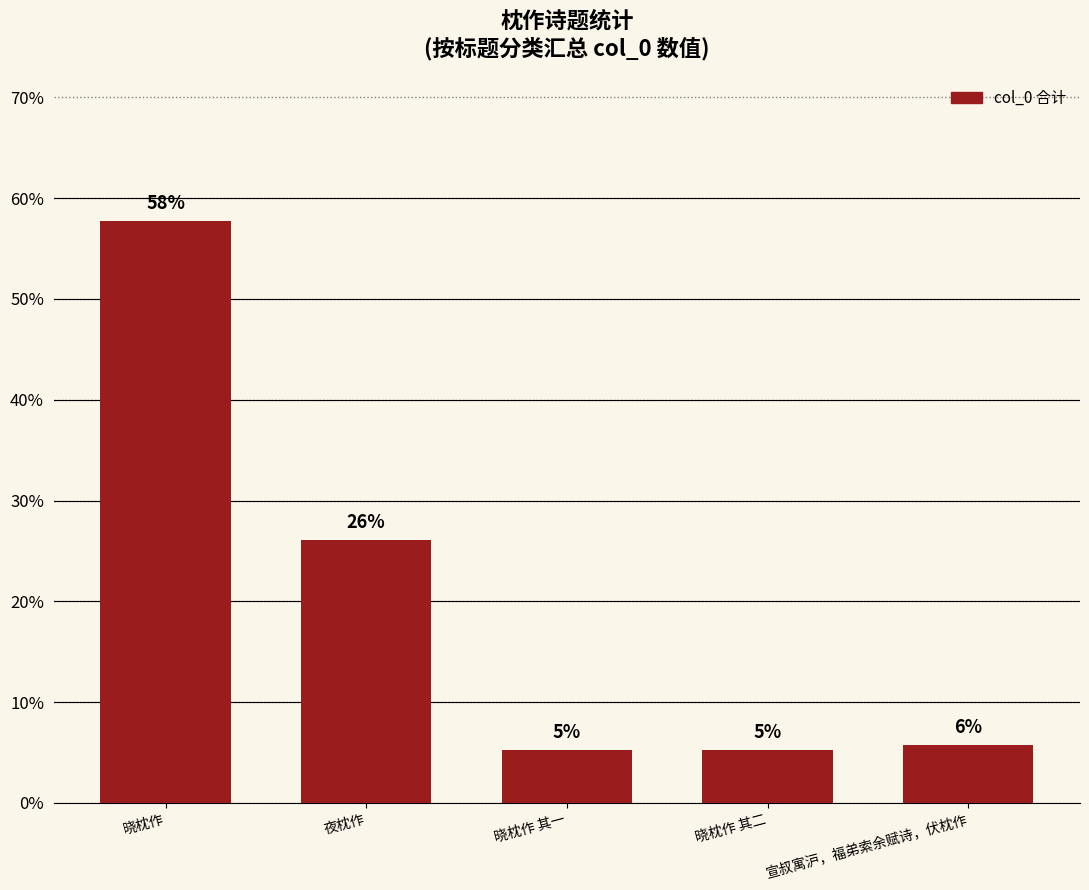

What is the maximum value shown in the chart?

57.7